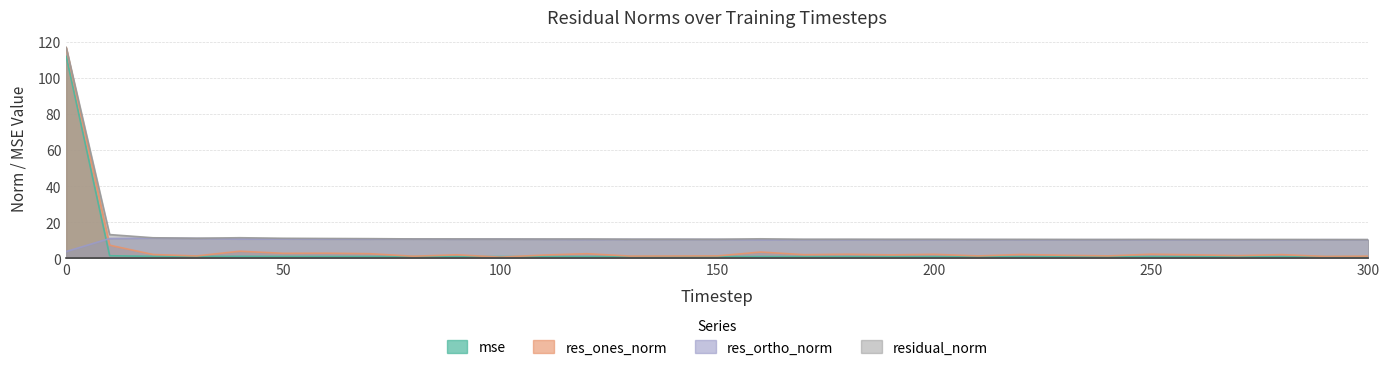

At which category does mse reach its first local peak?

40